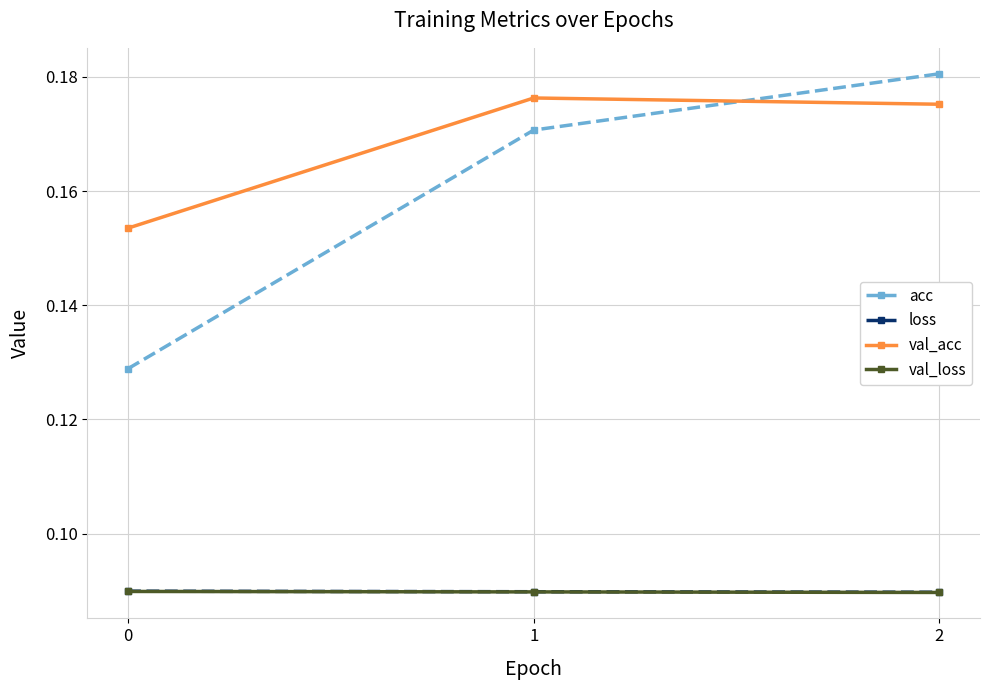

Is it true that val_acc equals 0.3 at 1?

False